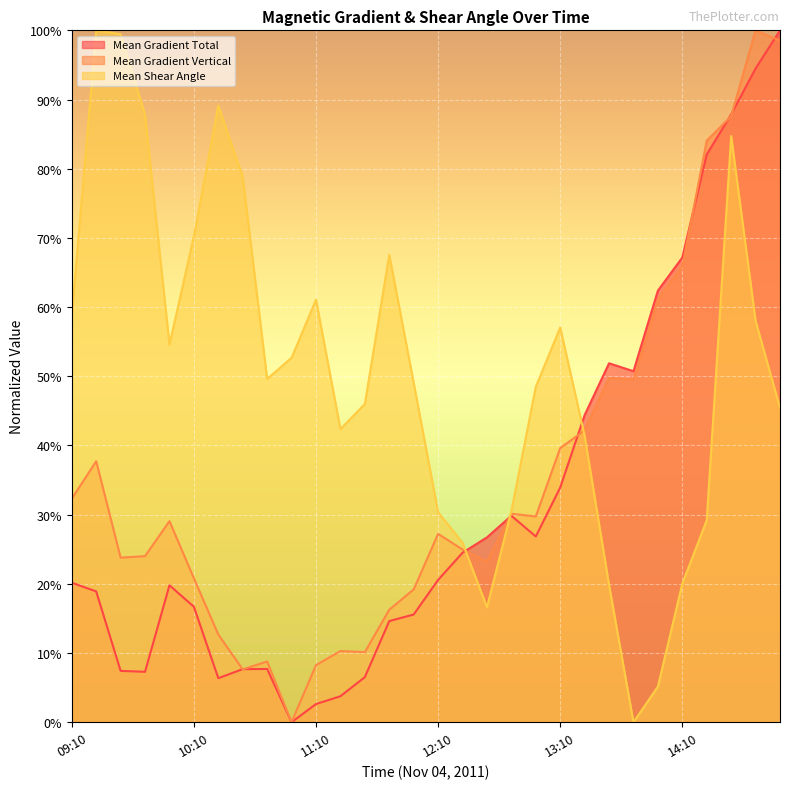

What is the label of the 5th point from the right?

14:10